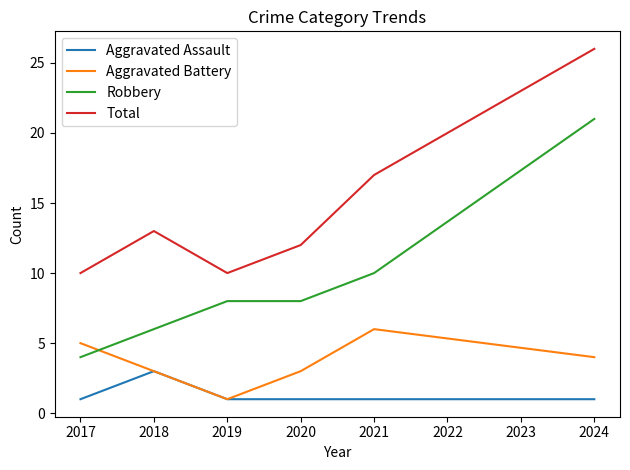

At which category does Aggravated Assault reach its first local peak?

2018